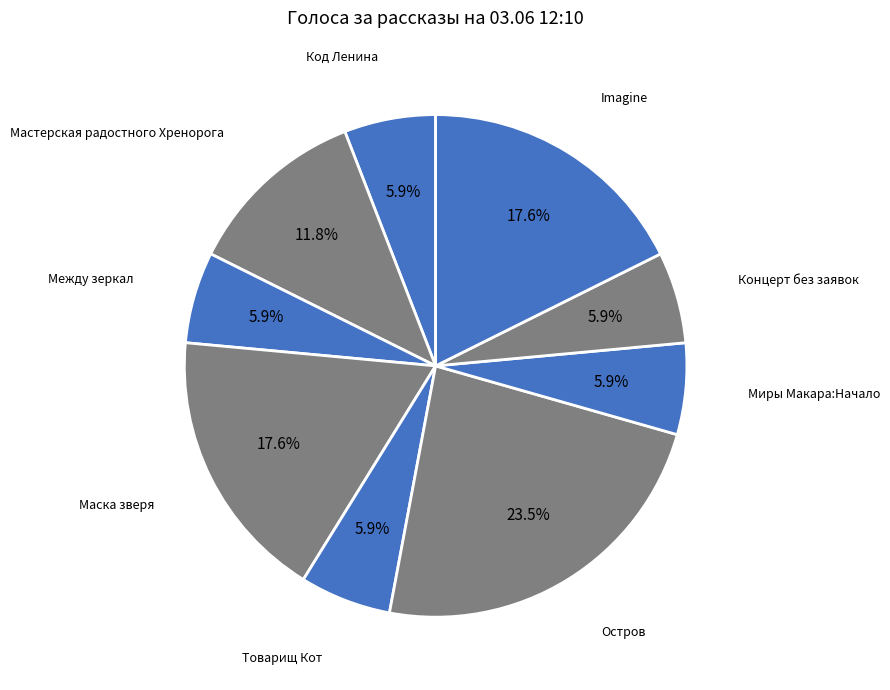

Which slice is the largest?

Остров